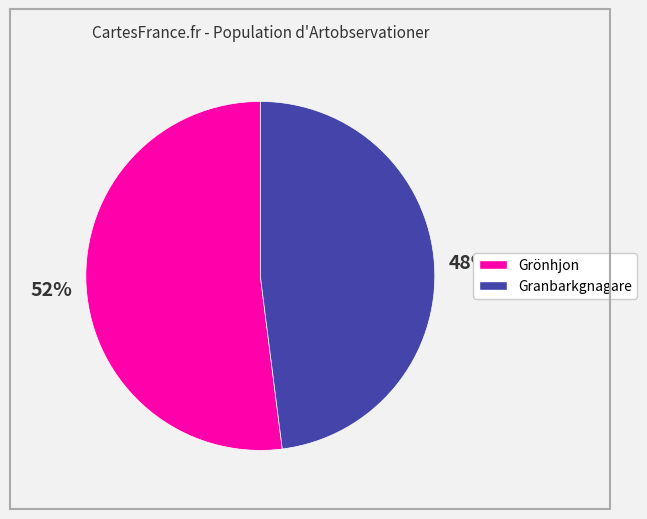

Which has a higher value, Granbarkgnagare or Grönhjon?

Grönhjon